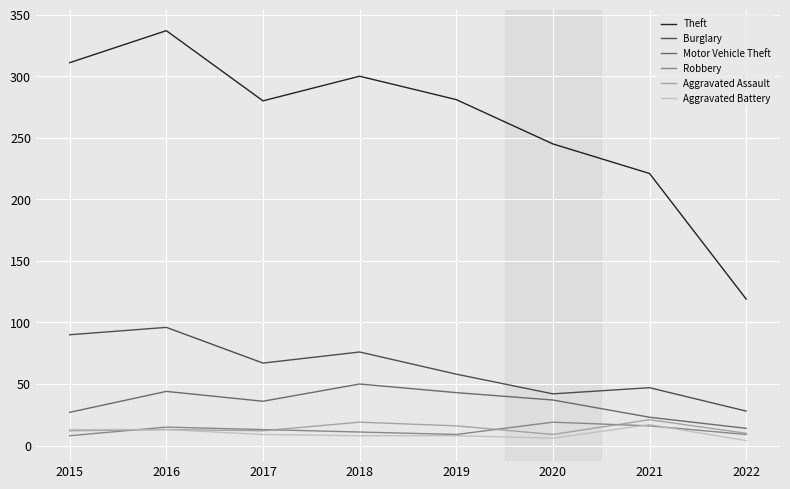

How many lines are shown in the chart?

6